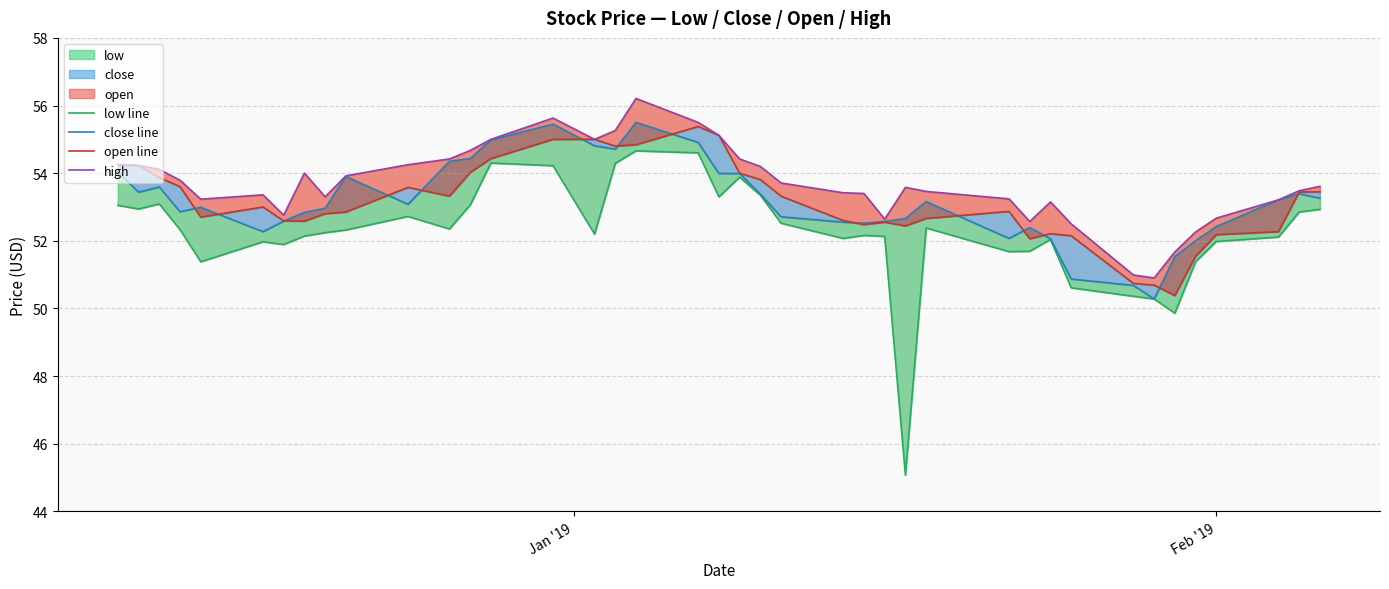

What is the difference between the maximum and minimum values in the low line series?

9.6